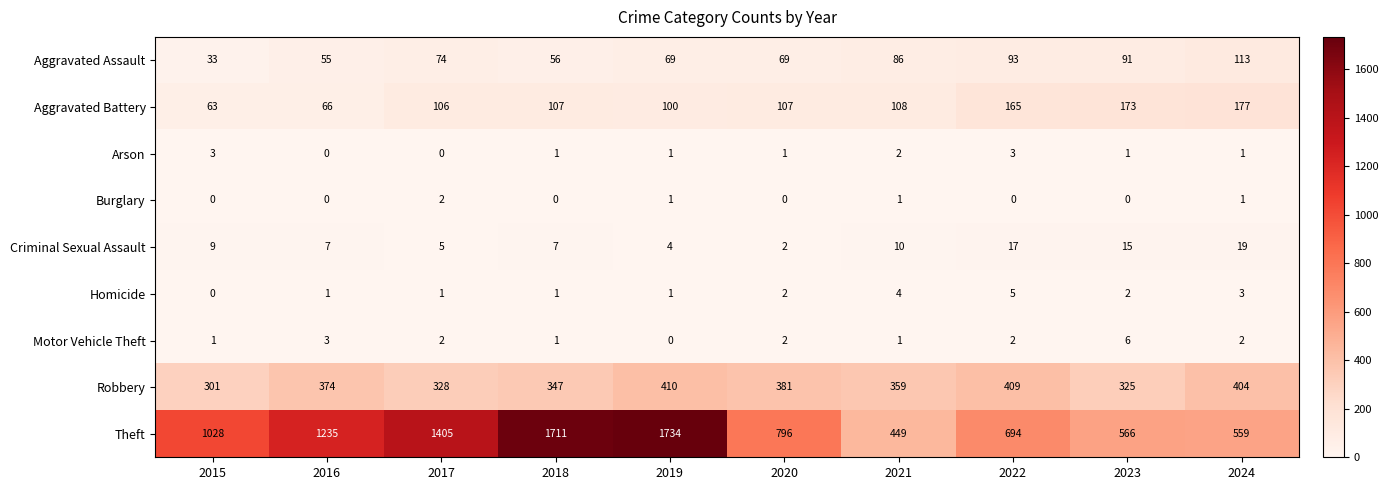

The value of Theft at 2018 is 645. True or false?

False